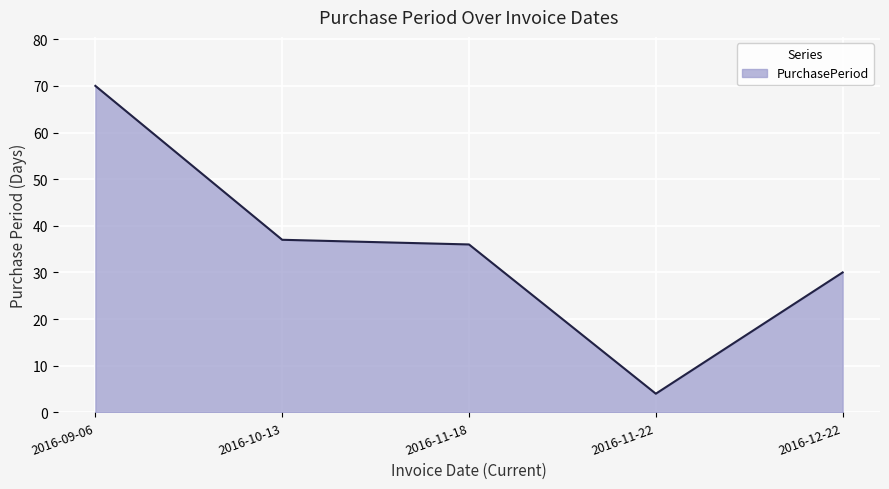

What is the difference between the values at 2016-10-13 and 2016-11-22?

33